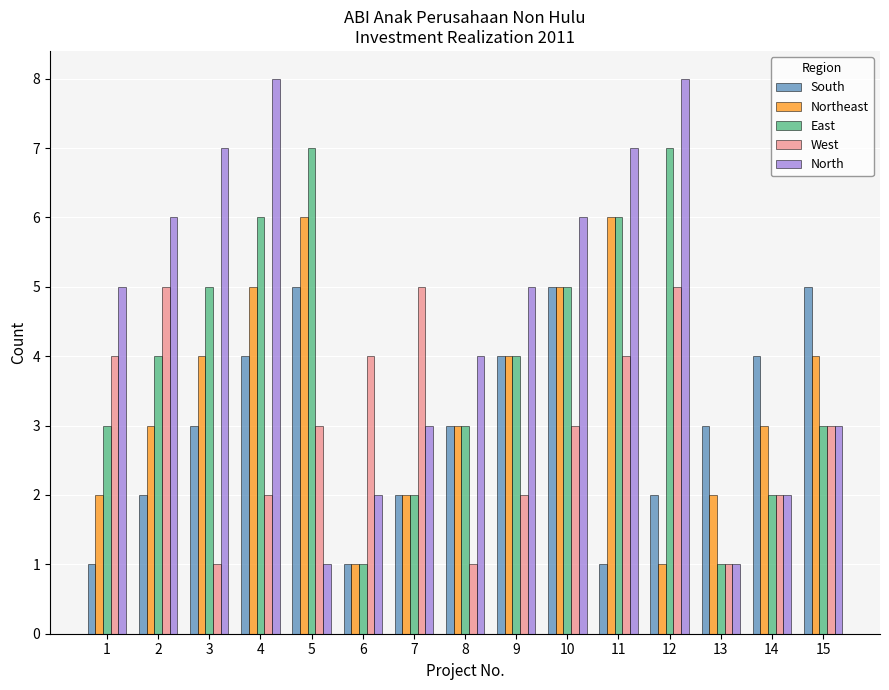

What is the greatest value displayed?

8